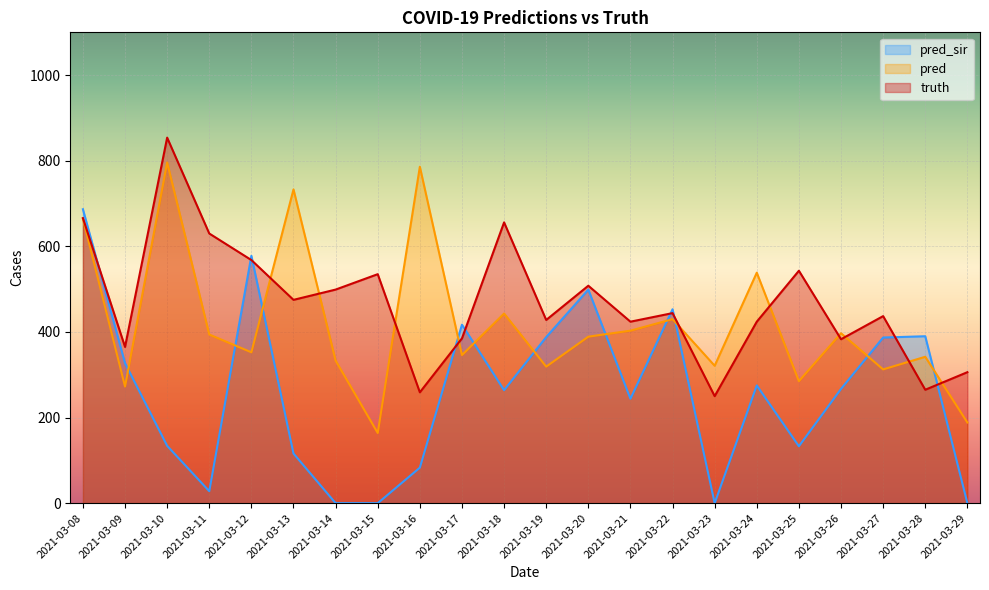

The pred series shows 664.6 at 2021-03-08. True or false?

True